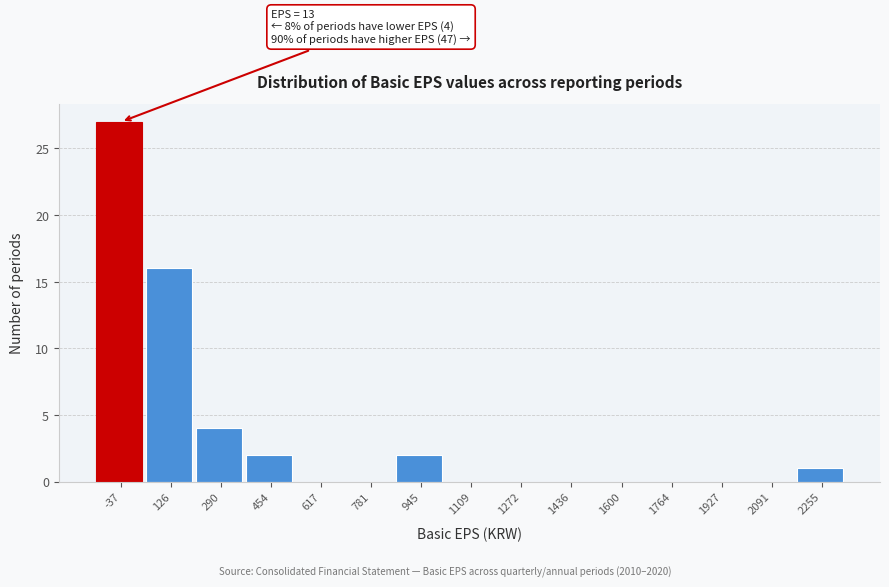

Reading left to right, extract all data points from this chart.

-37=27	126=16	290=4	454=2	617=0	781=0	945=2	1109=0	1272=0	1436=0	1600=0	1764=0	1927=0	2091=0	2255=1